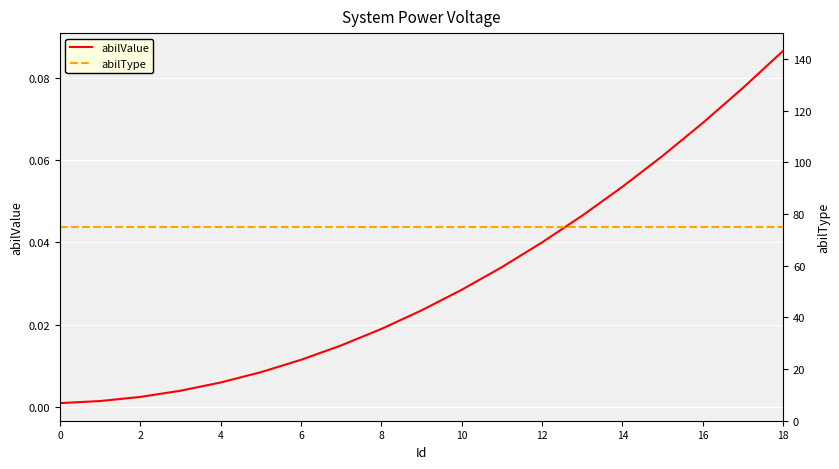

What is the label of the 15th point from the left?

14